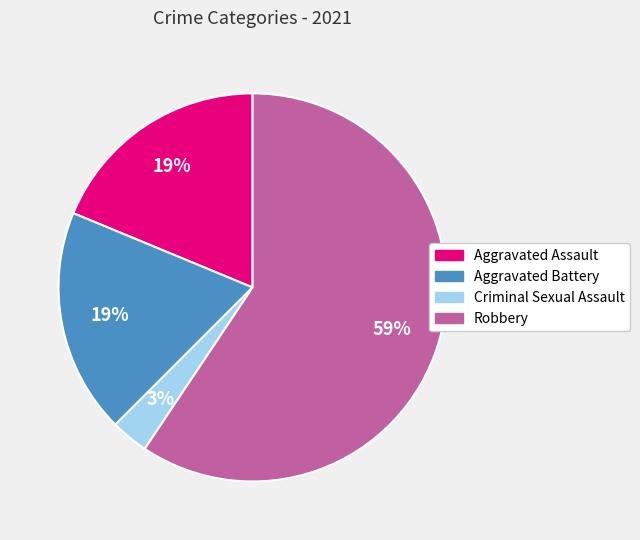

What is the ratio of the value at Aggravated Assault to the value at Robbery?

0.3